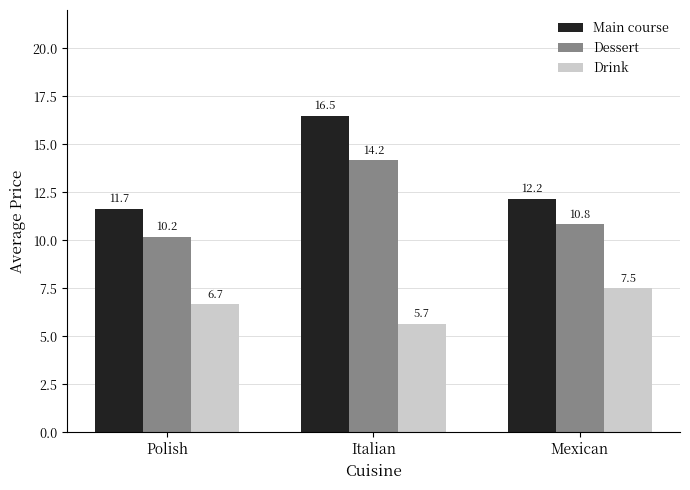

What is the label of the 1st bar from the right?

Mexican